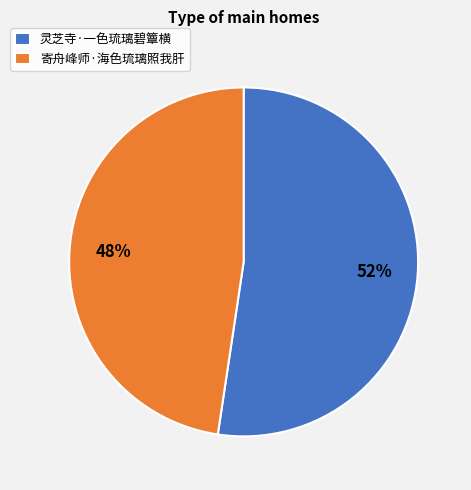

What is the majority slice?

灵芝寺·一色琉璃碧簟横